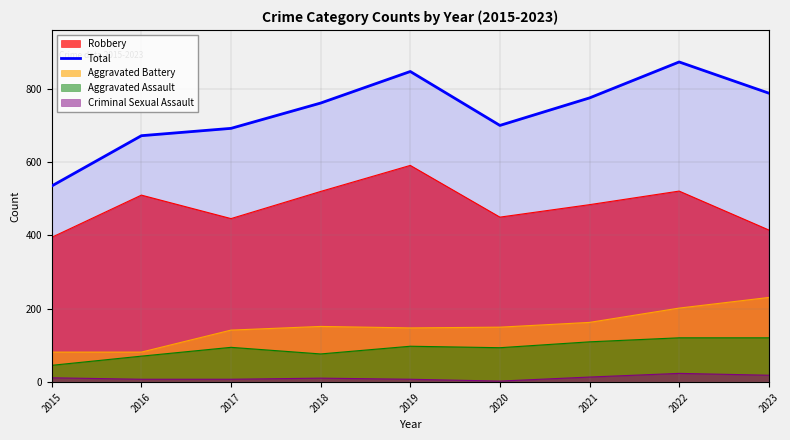

List the labels in order of value, largest first.

2022, 2019, 2023, 2021, 2018, 2020, 2017, 2016, 2015